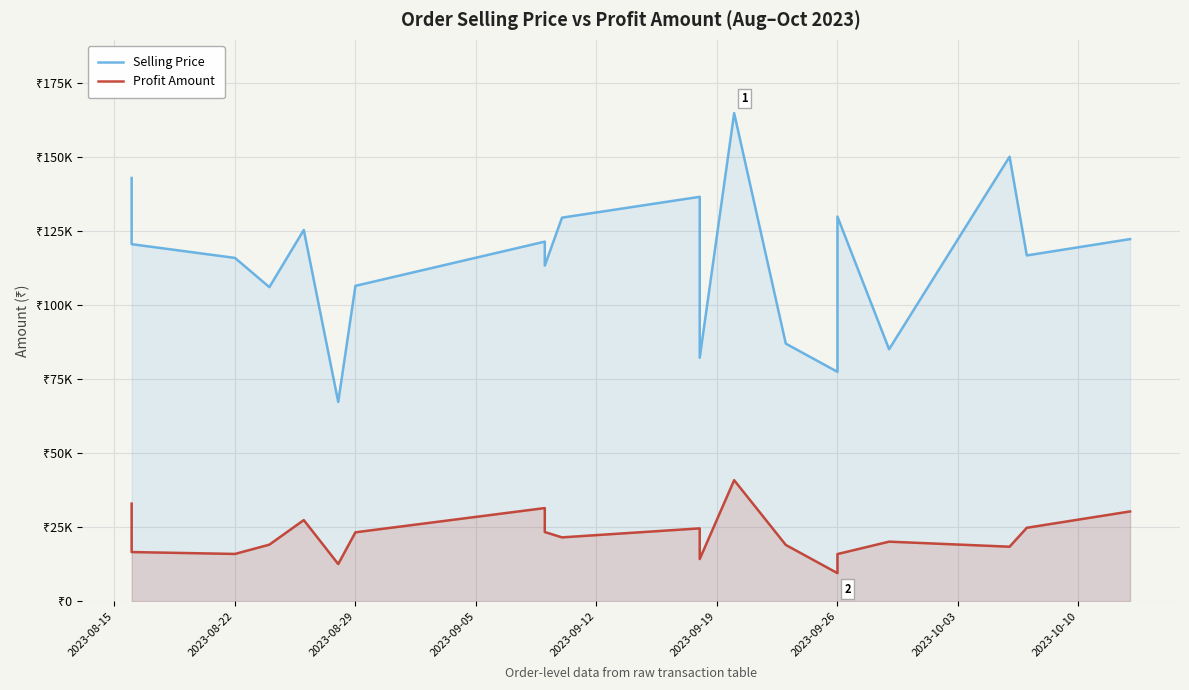

True or false: Profit Amount and Selling Price cross at least once.

False